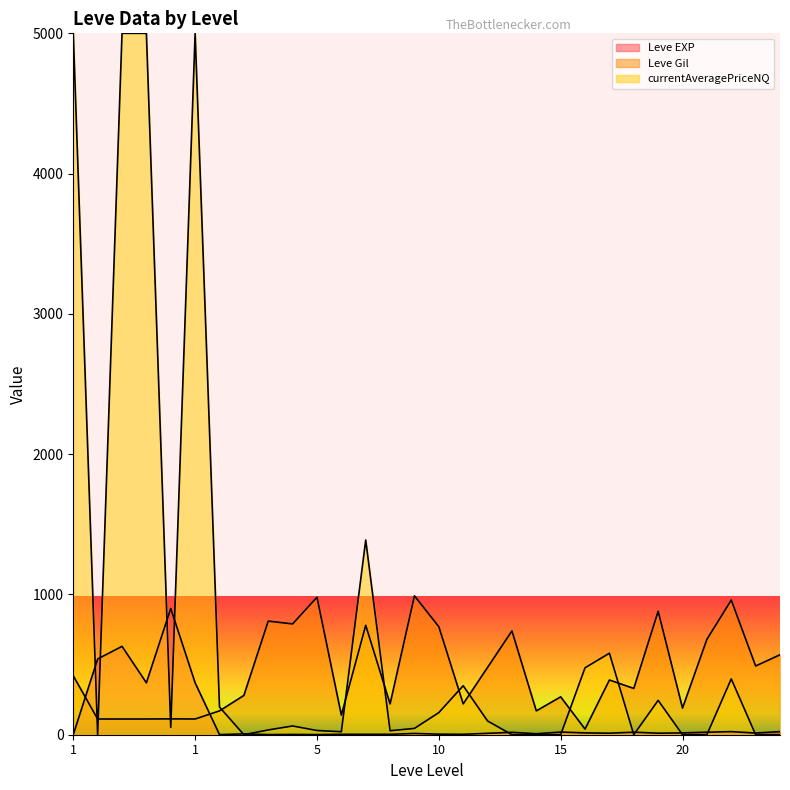

In Leve EXP, how many points are lower than both neighbors (excluding endpoints)?

9